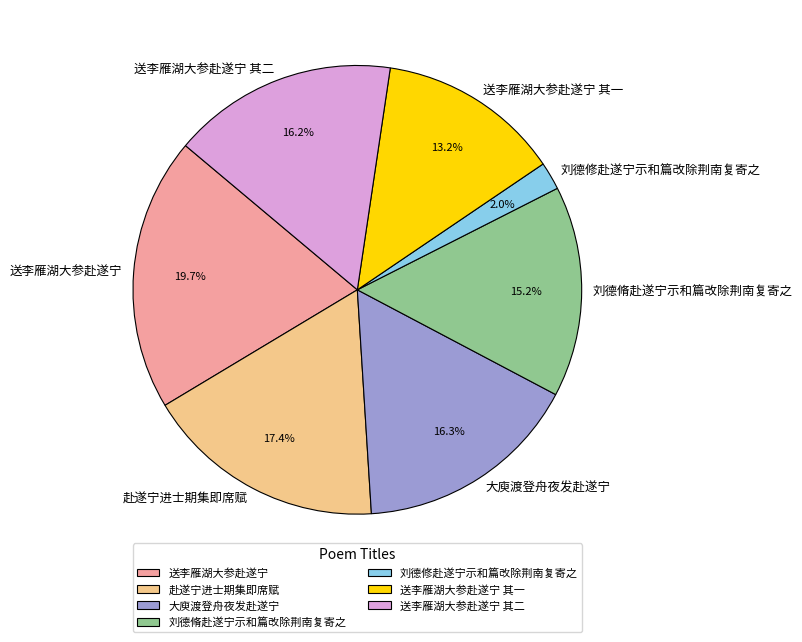

How much of the chart is everything except 大庾渡登舟夜发赴遂宁?

83.7%